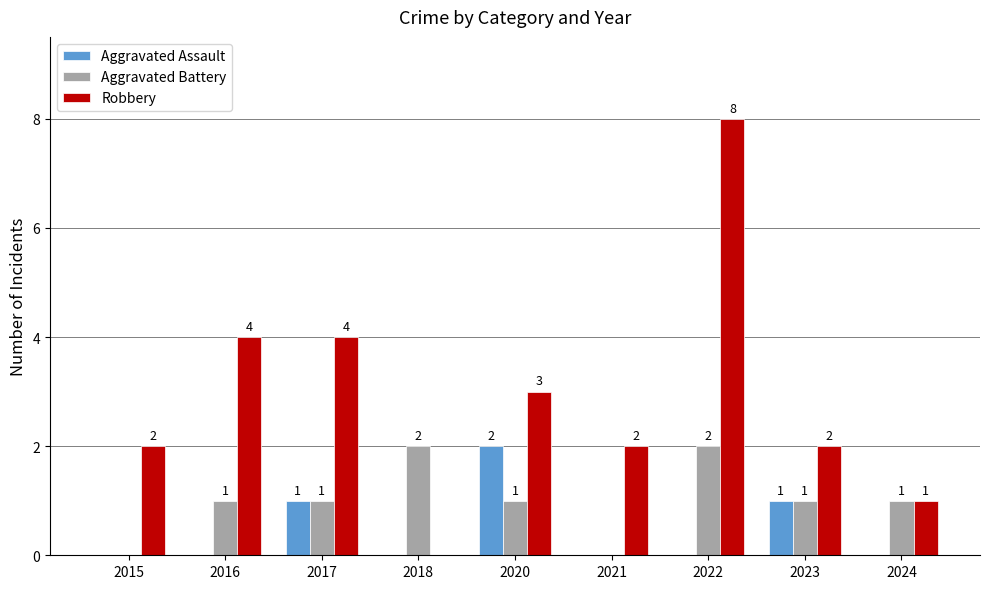

The Robbery series shows 3 at 2020. True or false?

True